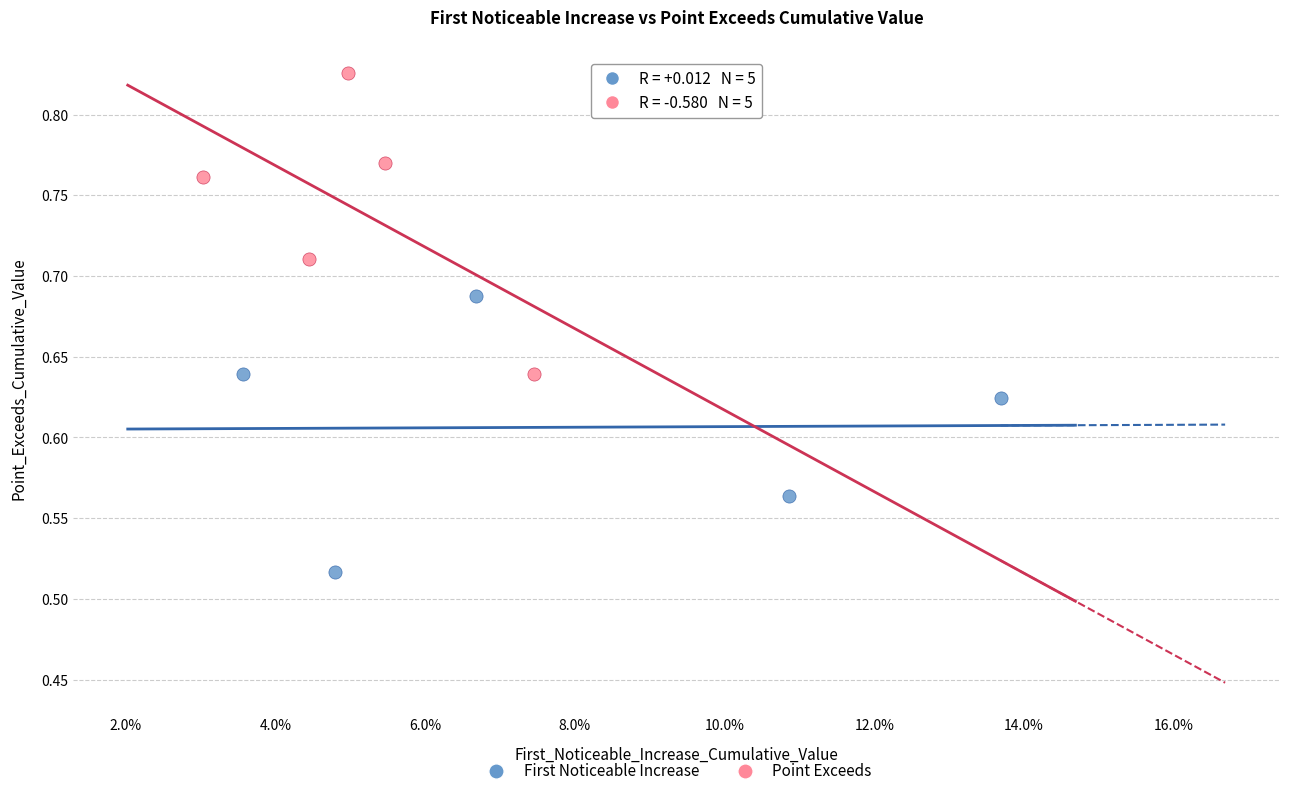

Which series contains the lowest Y value?

First Noticeable Increase